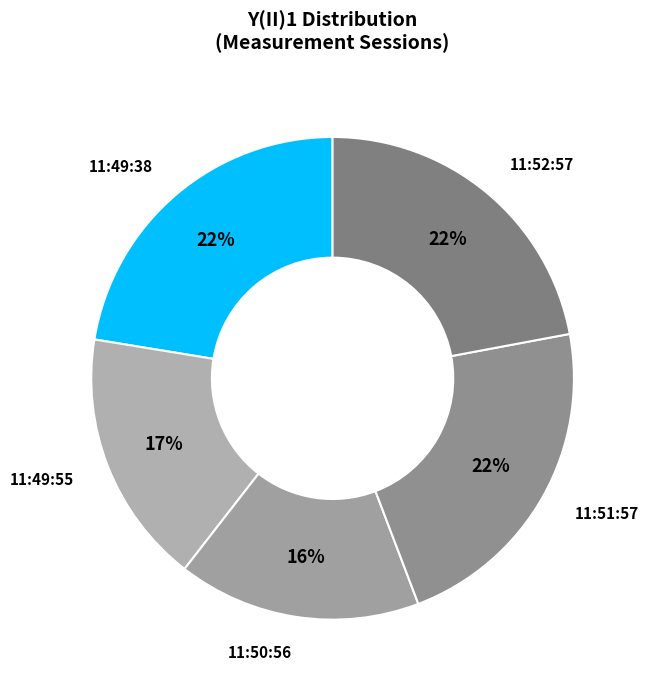

To the nearest percent, what is the average slice percentage?

20%